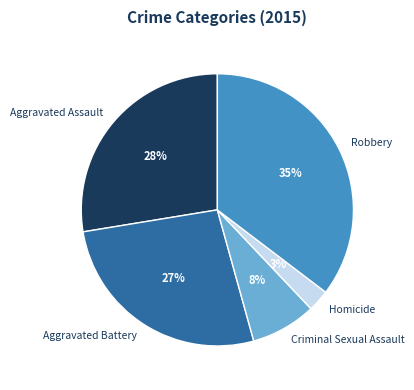

Which category has the biggest portion of the pie?

Robbery